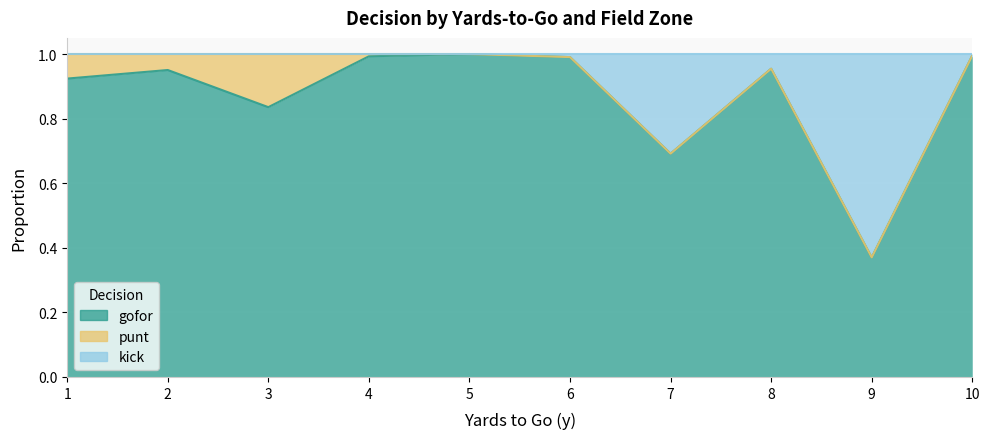

Does the chart display data point markers on the line(s)?

No